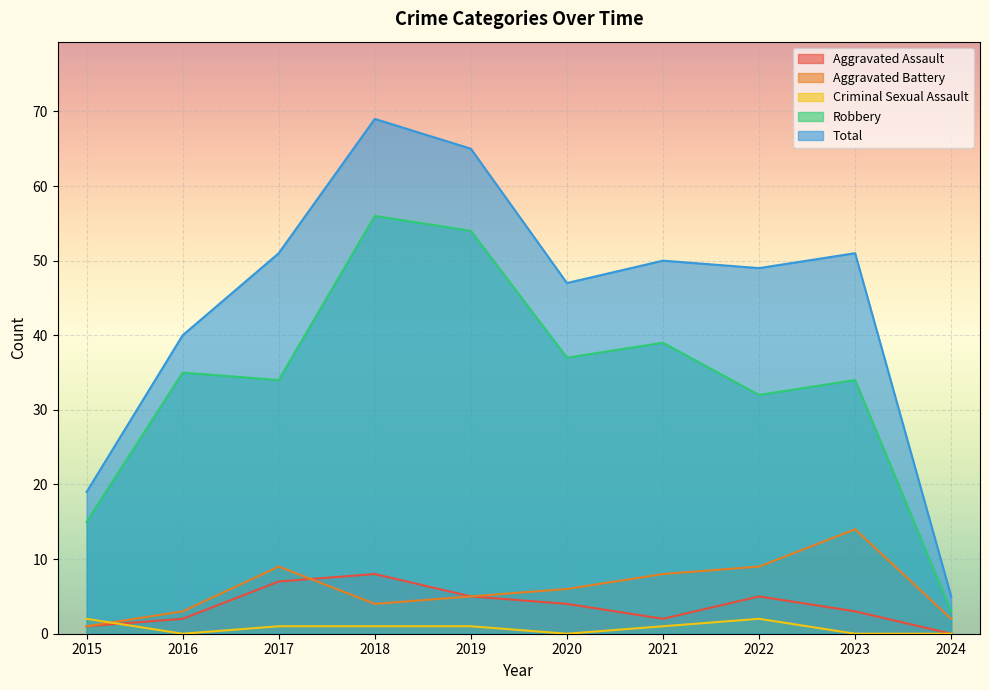

List the labels in order of Criminal Sexual Assault value, smallest first.

2016, 2020, 2023, 2024, 2017, 2018, 2019, 2021, 2015, 2022